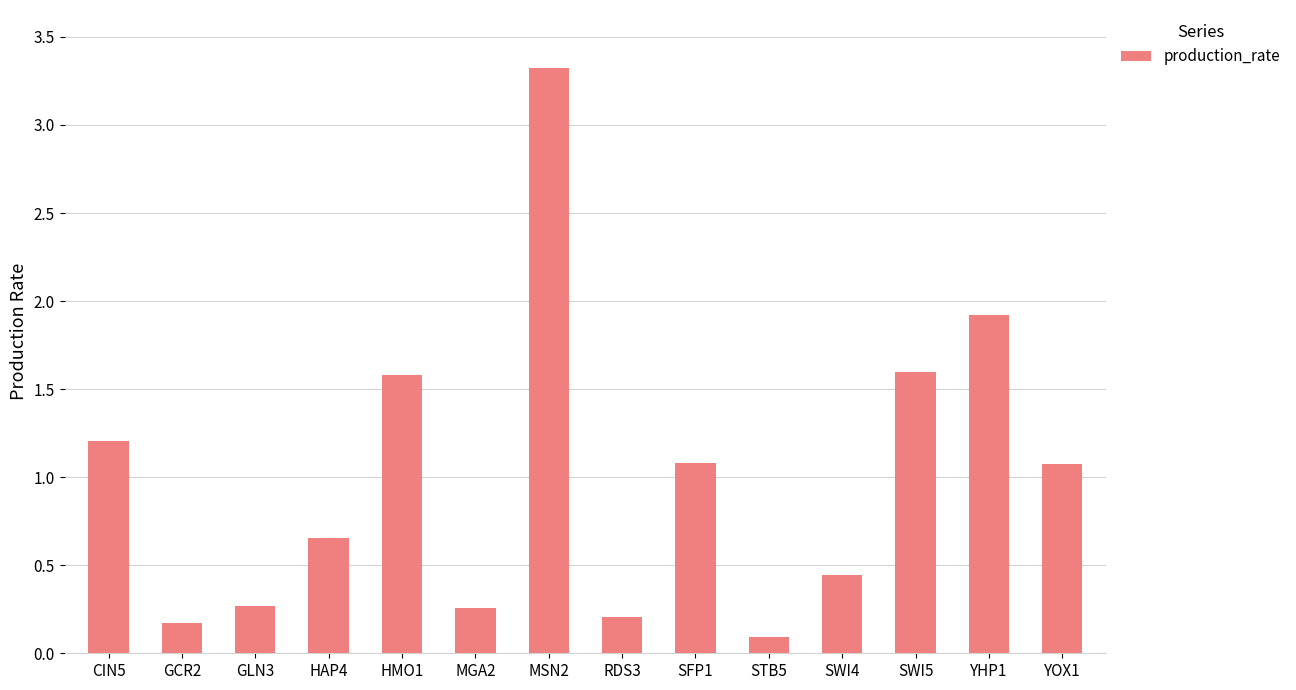

What position from the right is YHP1?

2